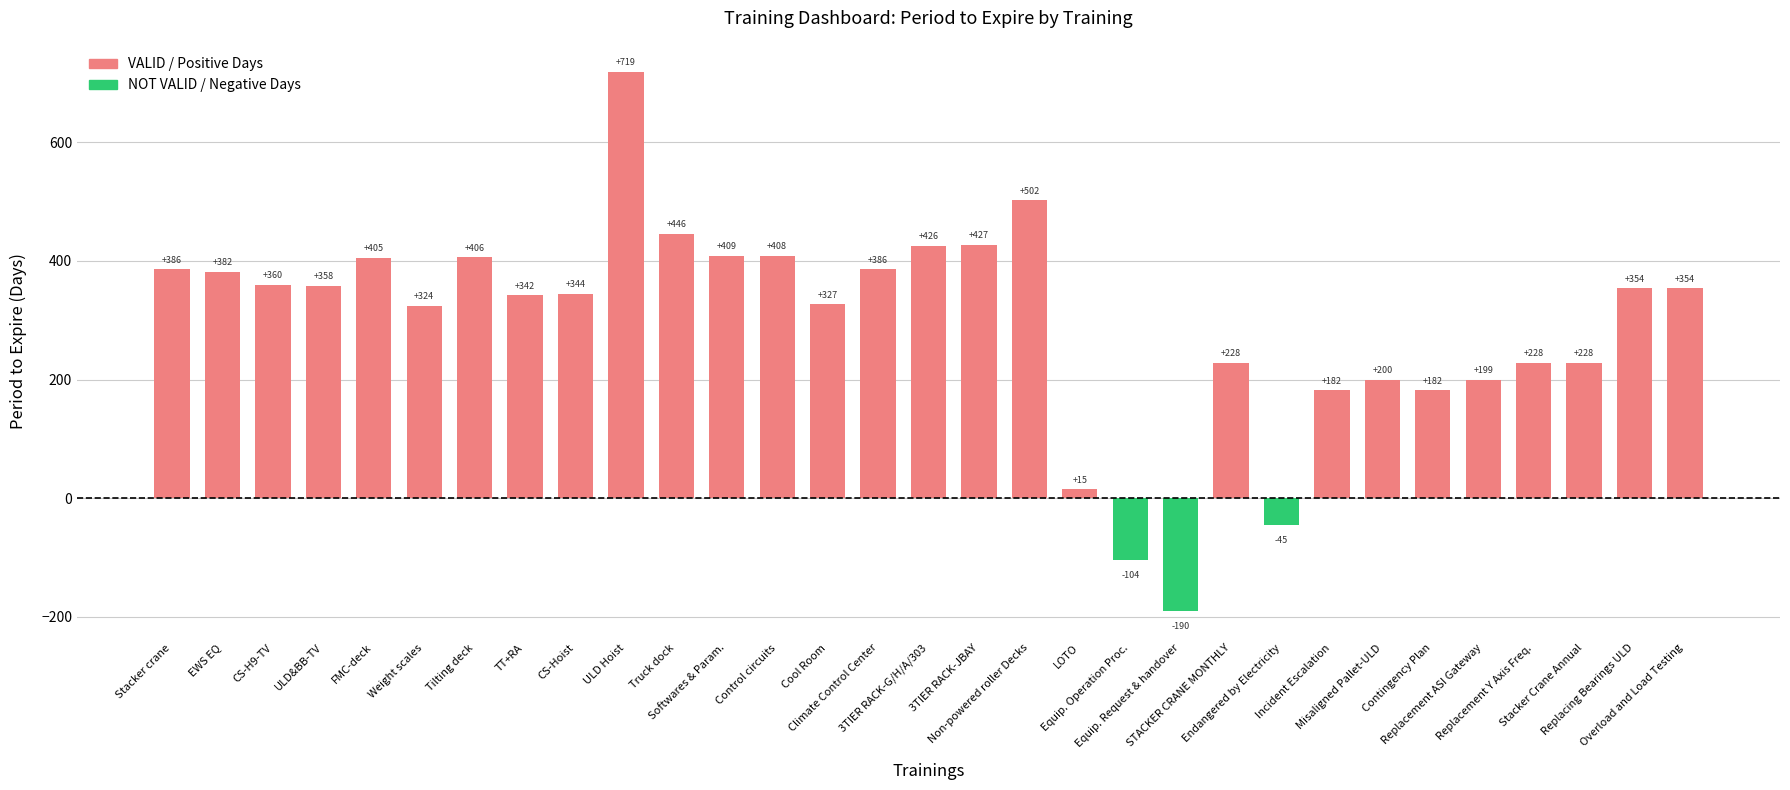

The chart shows a value of 473 at CS-H9-TV. True or false?

False